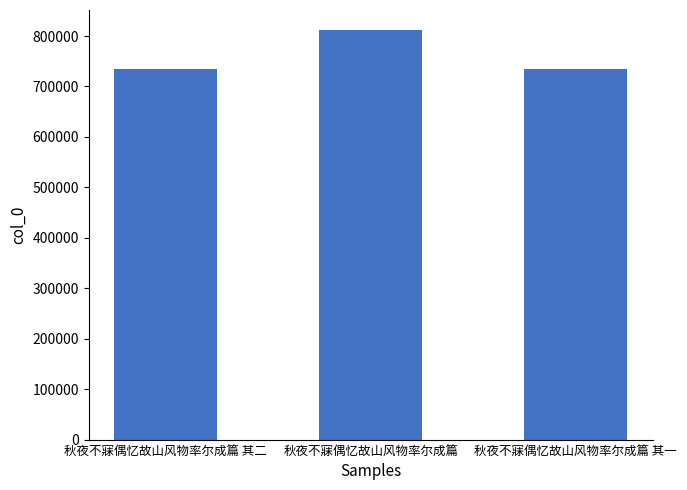

What is the difference between the values at 秋夜不寐偶忆故山风物率尔成篇 and 秋夜不寐偶忆故山风物率尔成篇 其一?

76669